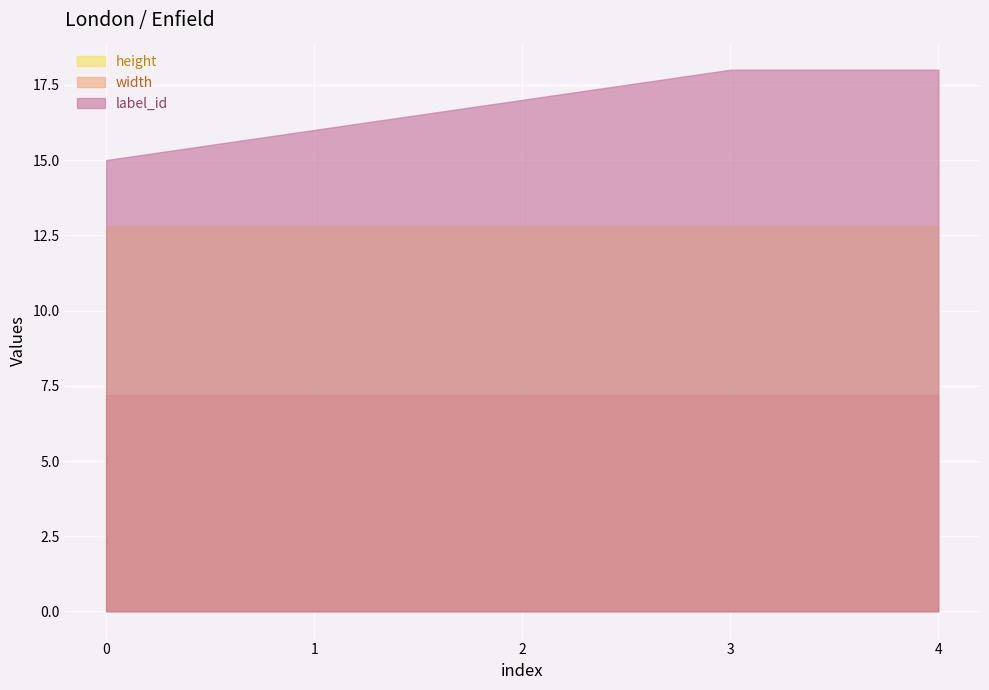

How many data points in label_id are less than 17?

2